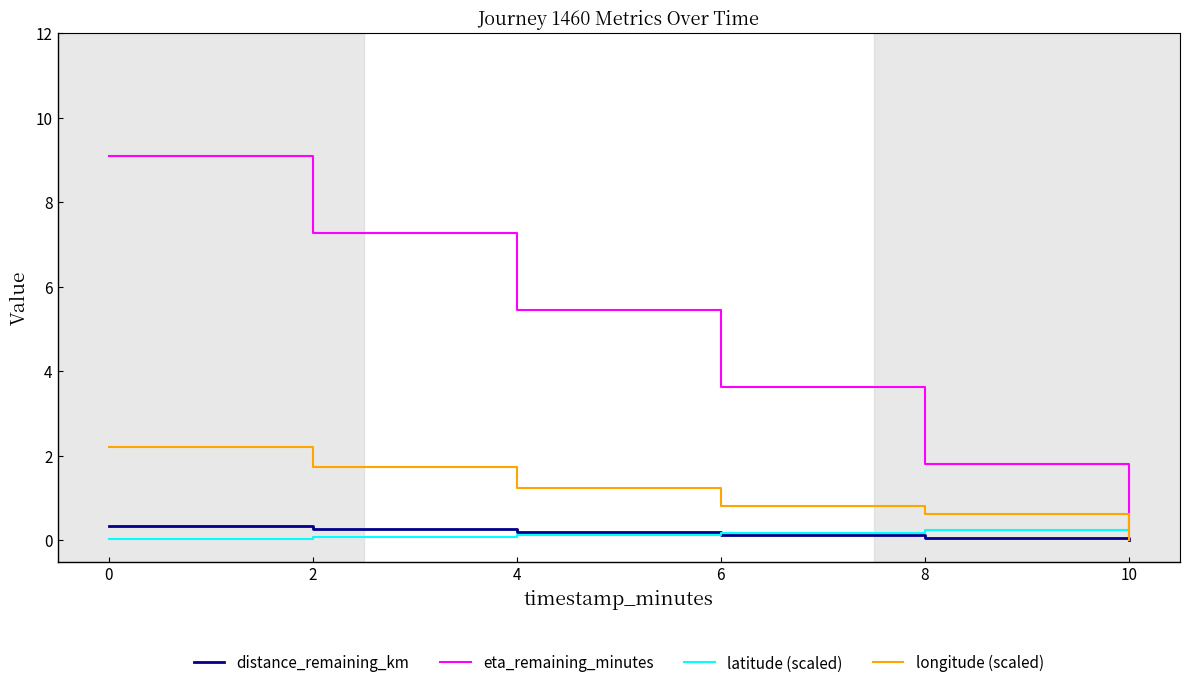

After their last crossing, which series has the higher values: latitude (scaled) or longitude (scaled)?

latitude (scaled)